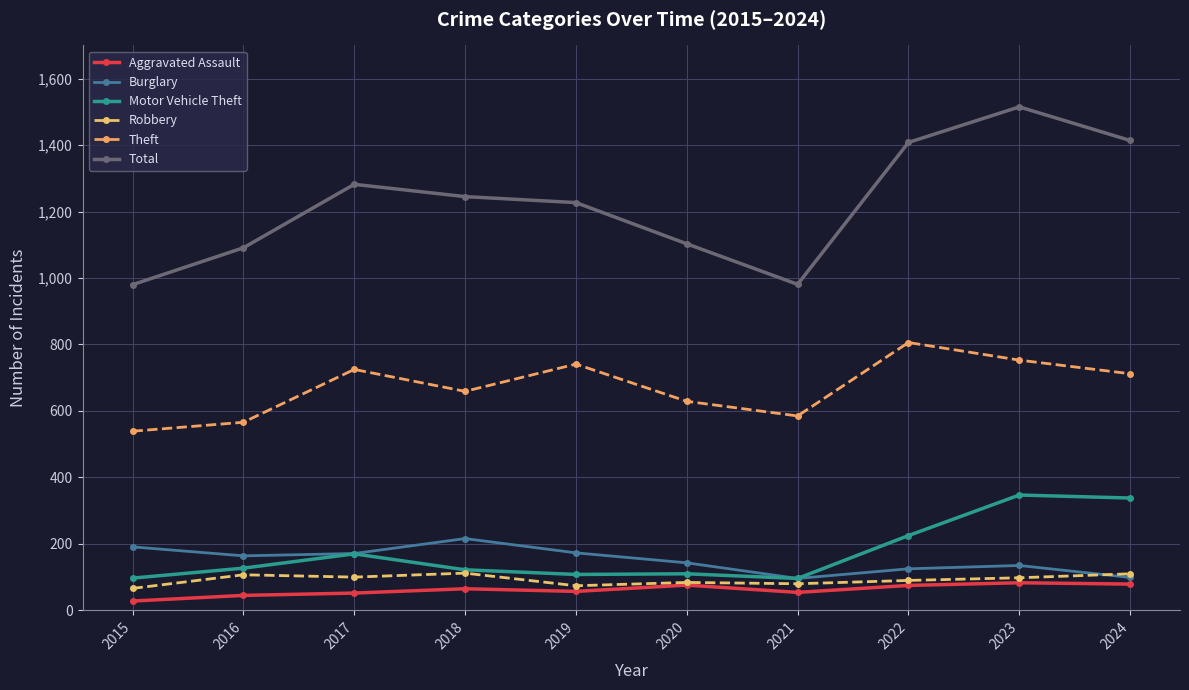

What is the sum of the Theft values at 2022 and 2019?

1547